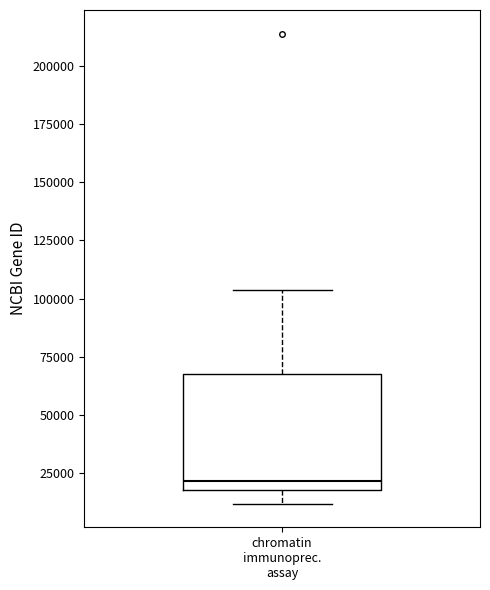

Transcribe this box plot: give where the median line is, the range the box spans, and where the two whiskers end, as read against the y-axis. The values are not printed on the chart, so give them approximately, as read against the axis.

median 20000, box 15000 to 65000, whiskers 10000 to 105000